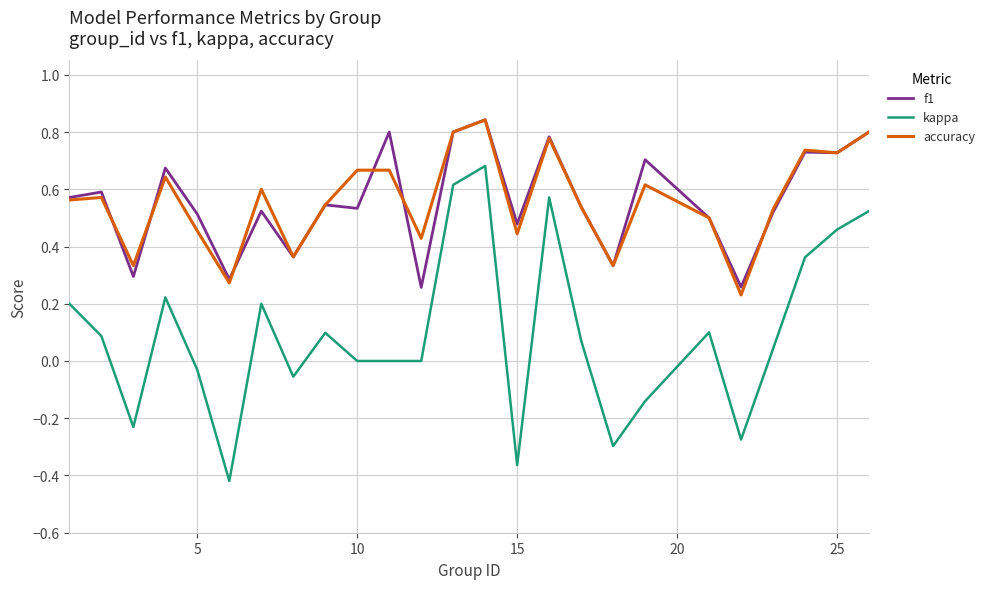

How many categories are shown in the chart?

25